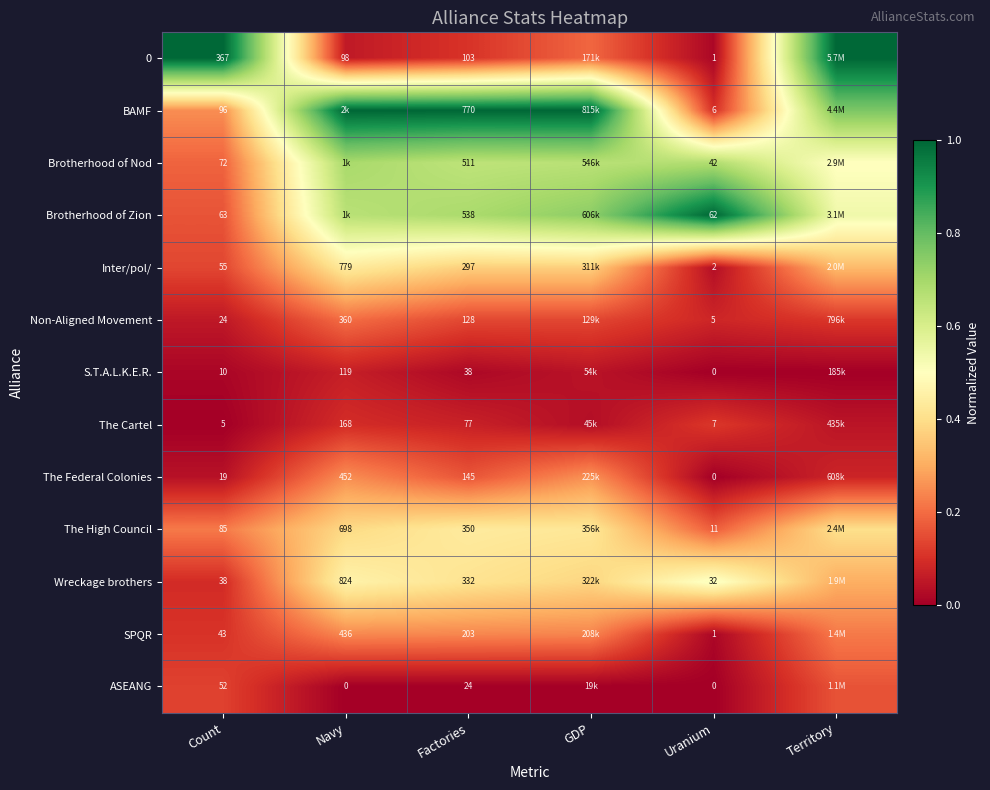

Which series changed the most between Factories and Uranium?

BAMF